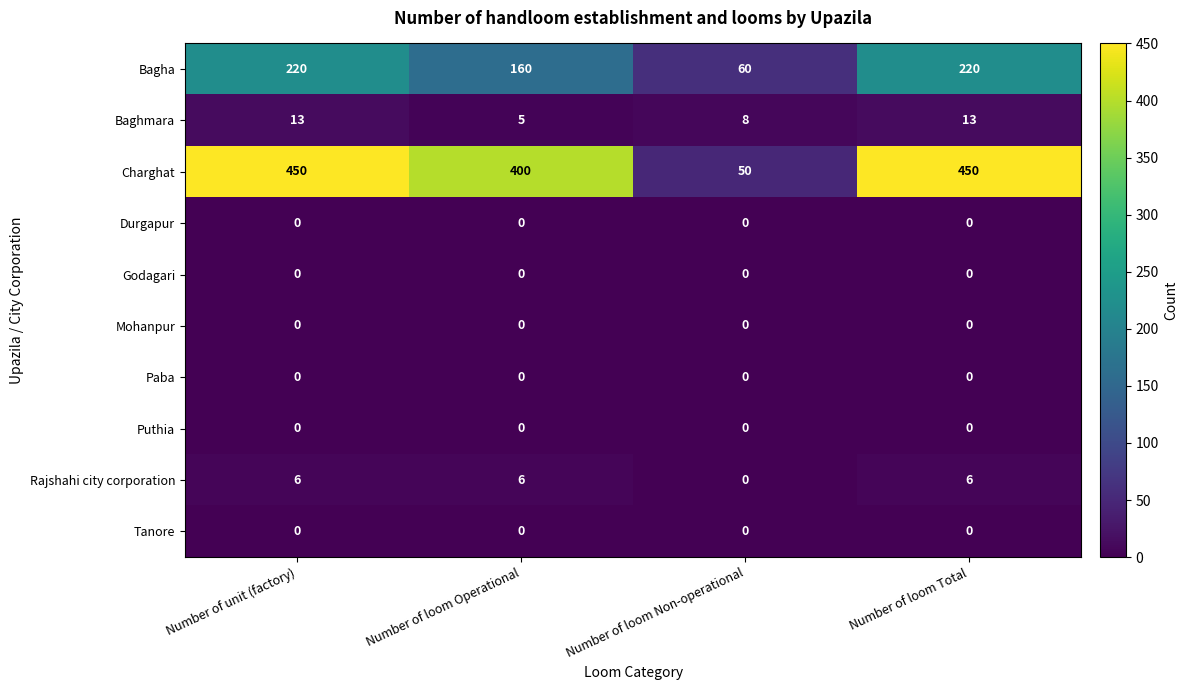

What value does the Bagha series have at Number of loom Total, to the nearest 5?

220